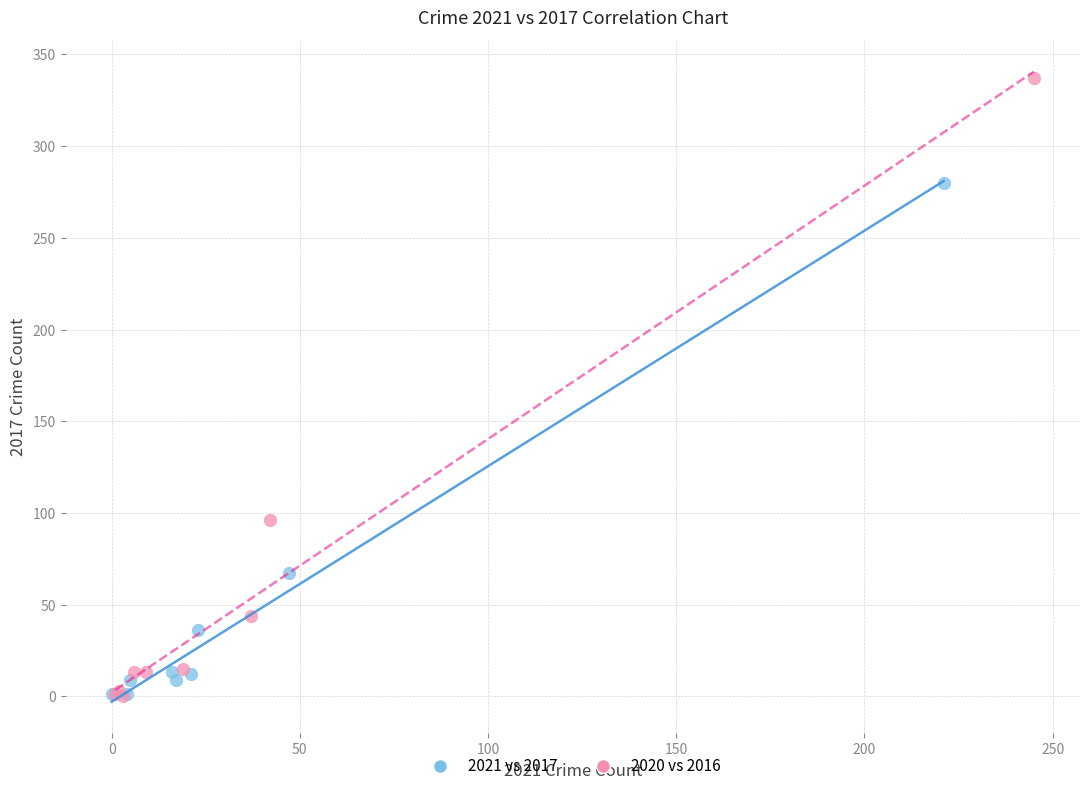

Which series has the widest spread of Y values?

2020 vs 2016